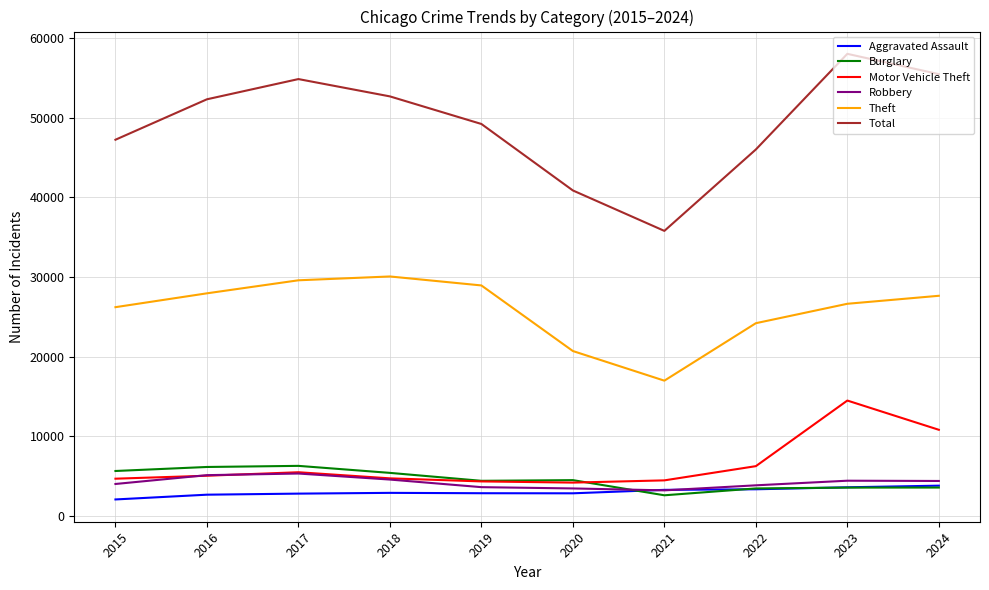

Does the chart display data point markers on the line(s)?

No